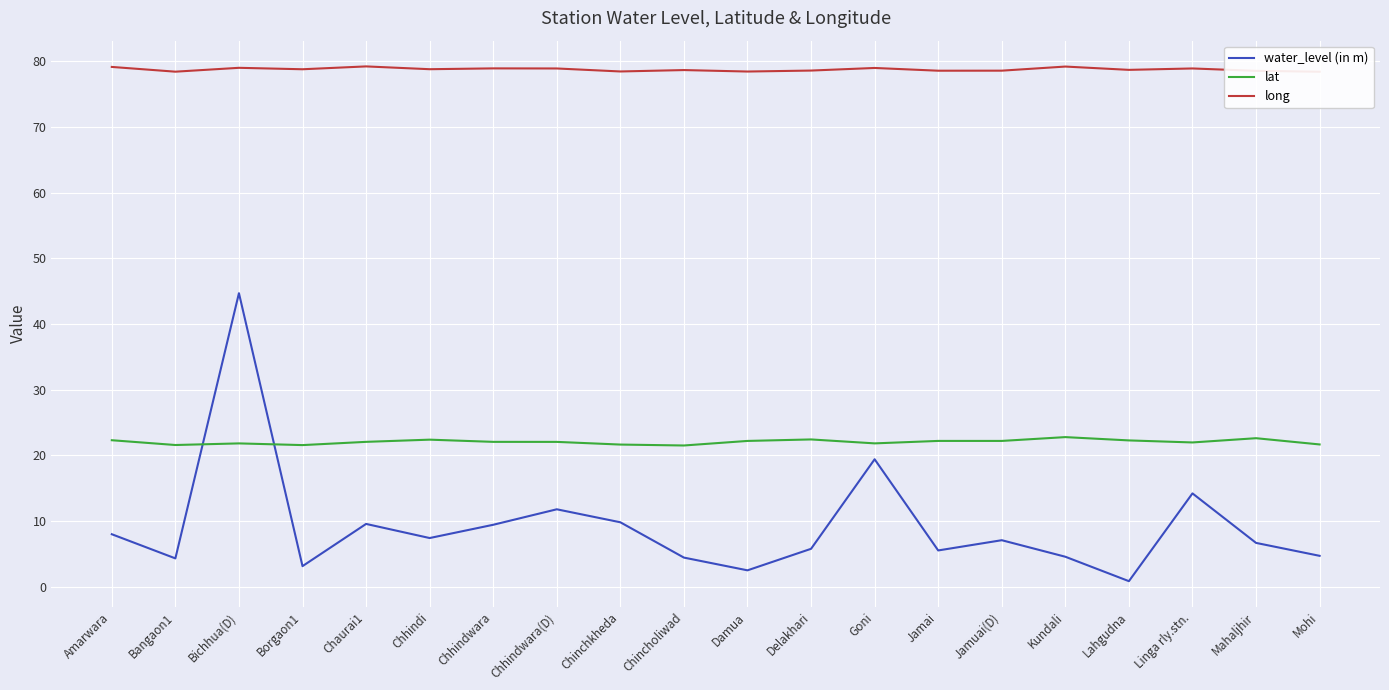

Reading left to right, list all the values displayed in this chart.

water_level (in m): 8.0	4.3	44.7	3.1	9.6	7.4	9.4	11.8	9.8	4.4	2.5	5.8	19.4	5.5	7.1	4.5	0.8	14.2	6.7	4.7
lat: 22.3	21.6	21.8	21.6	22.1	22.4	22.1	22.0	21.6	21.5	22.2	22.4	21.8	22.2	22.2	22.8	22.3	22.0	22.6	21.7
long: 79.2	78.4	79.0	78.8	79.3	78.8	78.9	78.9	78.5	78.7	78.5	78.6	79.0	78.6	78.6	79.2	78.7	78.9	78.6	78.4